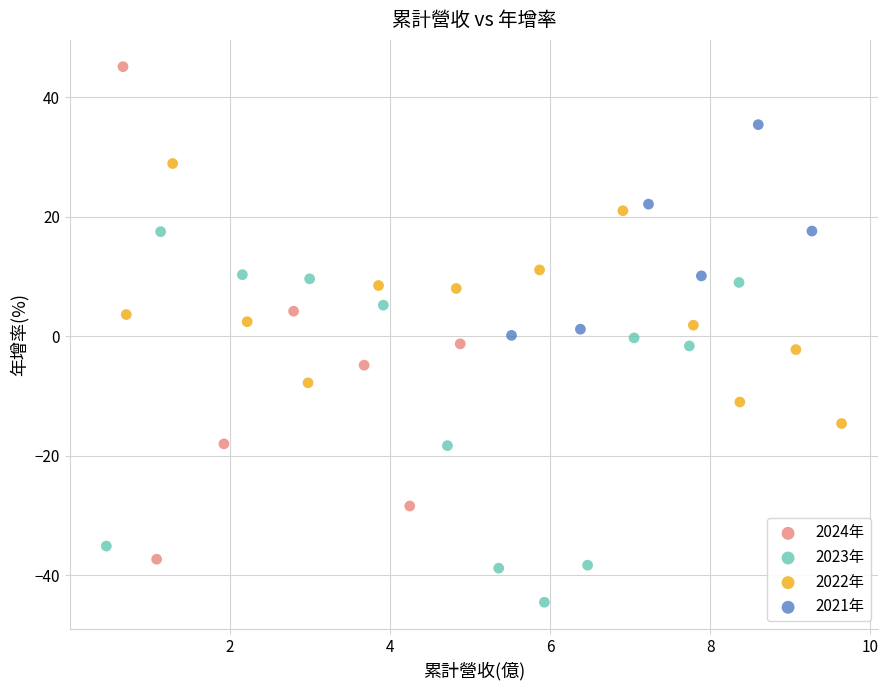

Which series contains the highest Y value?

2024年